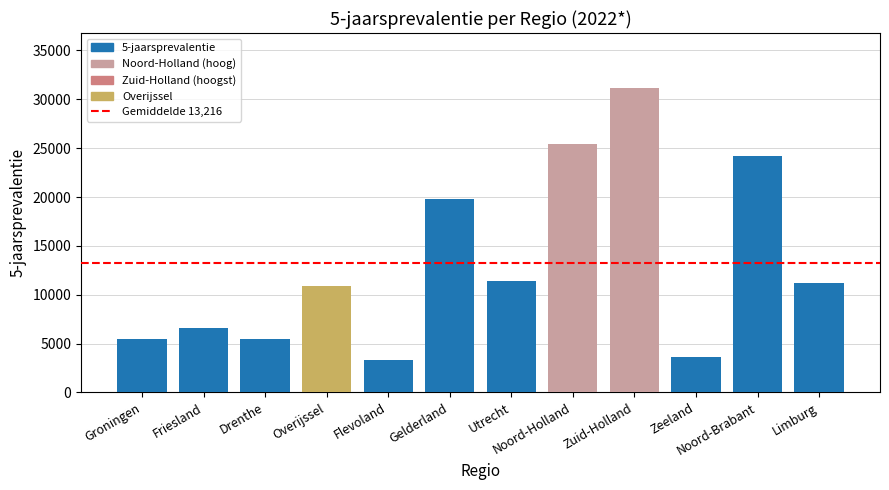

What position from the right is Friesland?

11